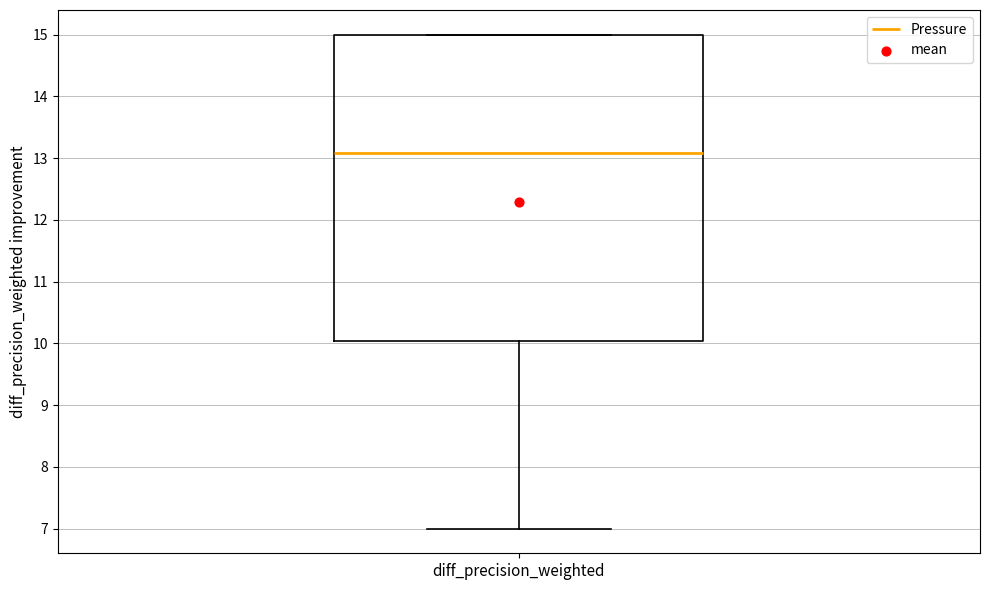

Transcribe this box plot: give where the median line is, the range the box spans, and where the two whiskers end, as read against the y-axis. The values are not printed on the chart, so give them approximately, as read against the axis.

median 13.1, box 10.0 to 15.0, whiskers 7.0 to 15.0